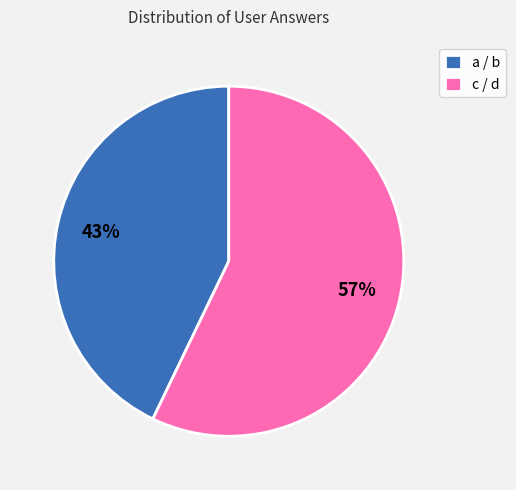

Between a / b and c / d, which is larger?

c / d